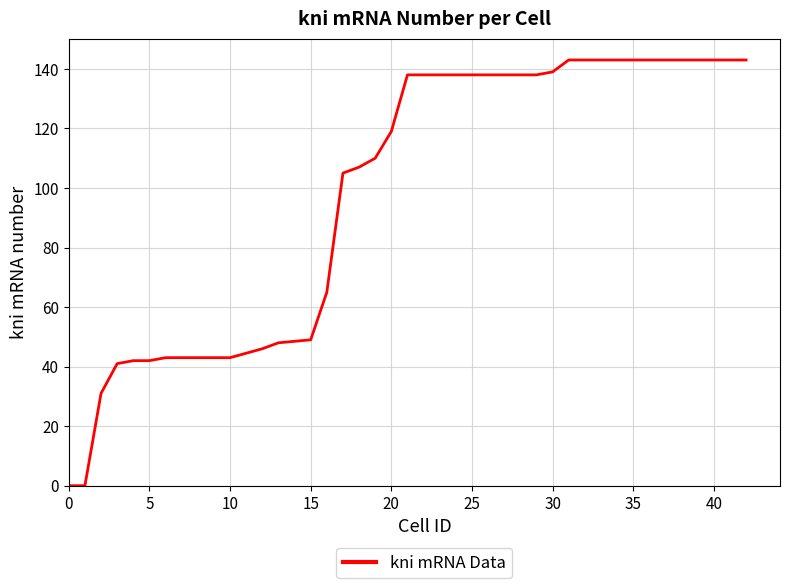

What is the maximum value shown in the chart?

143